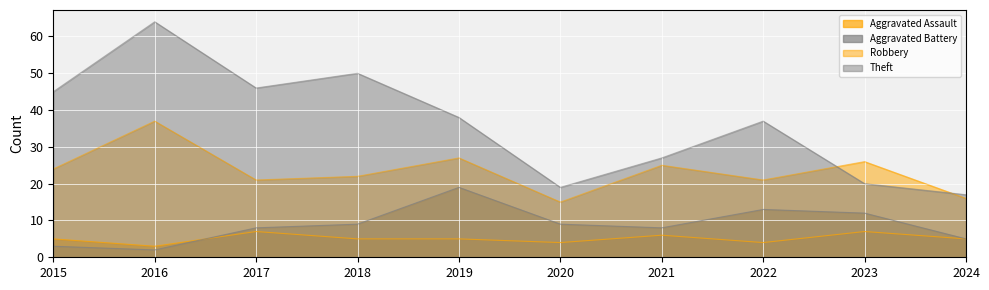

How many values in the Aggravated Assault series exceed 5?

3